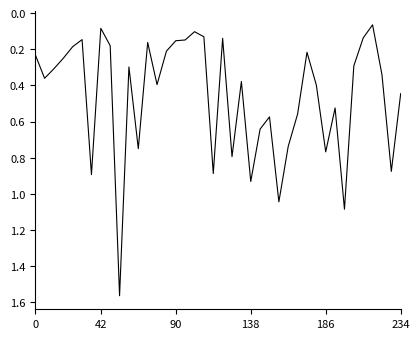

What is the difference between the maximum and minimum values?

1.5